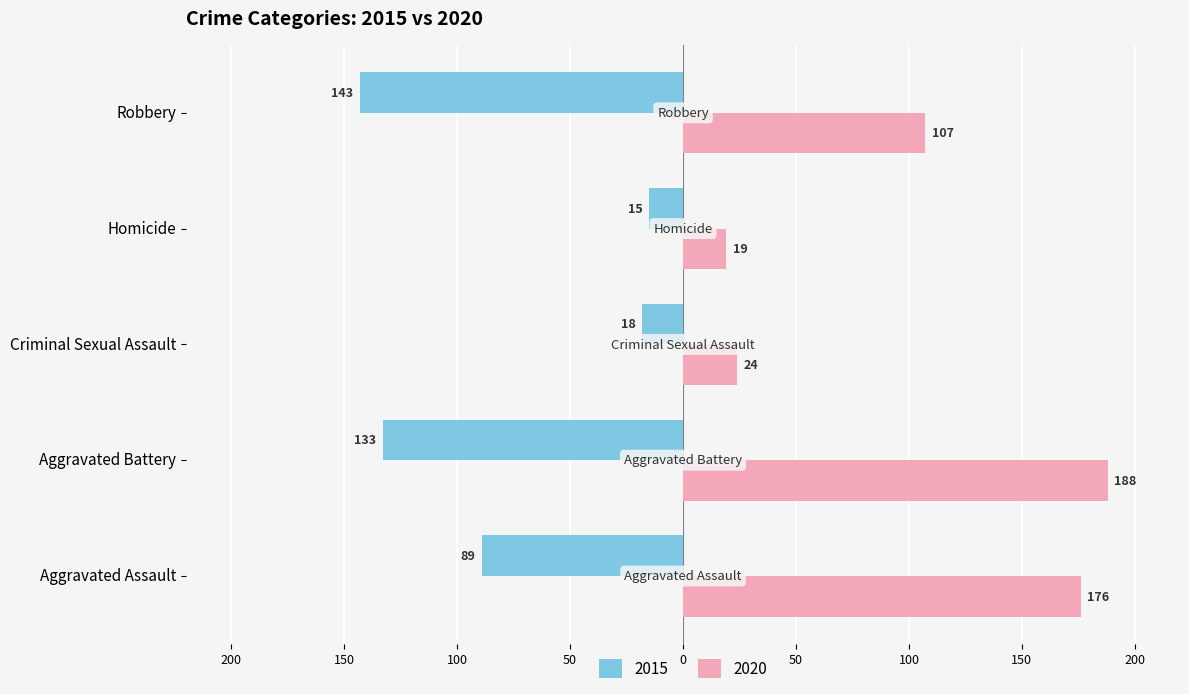

The 2015 series shows -30 at Criminal Sexual Assault. True or false?

False